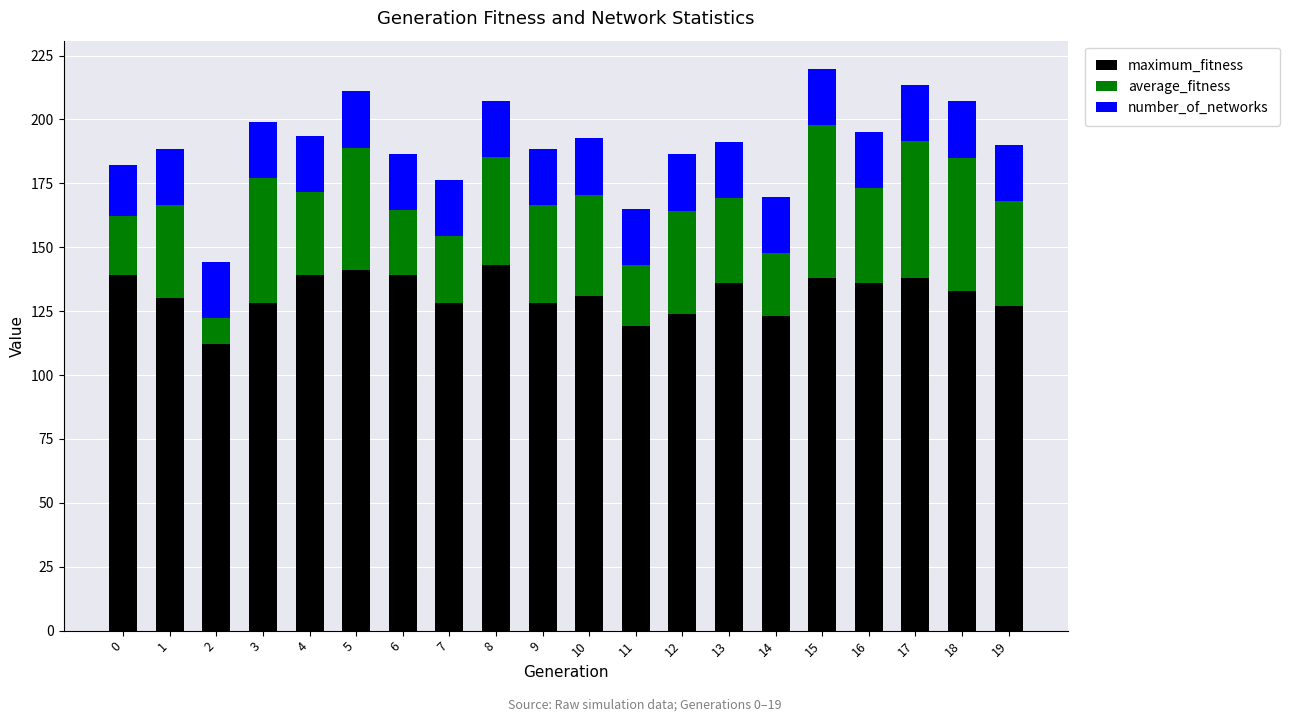

What is the sum of all maximum_fitness values?

2632.0